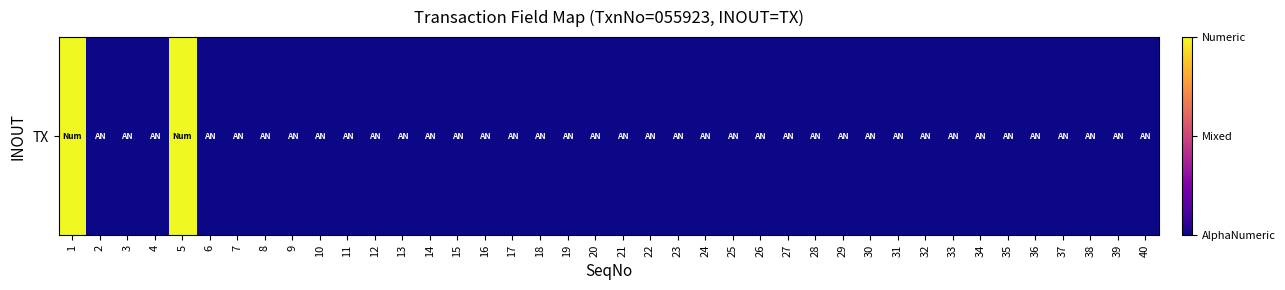

List the labels in order of value, smallest first.

2, 3, 4, 6, 7, 8, 9, 10, 11, 12, 13, 14, 15, 16, 17, 18, 19, 20, 21, 22, 23, 24, 25, 26, 27, 28, 29, 30, 31, 32, 33, 34, 35, 36, 37, 38, 39, 40, 1, 5